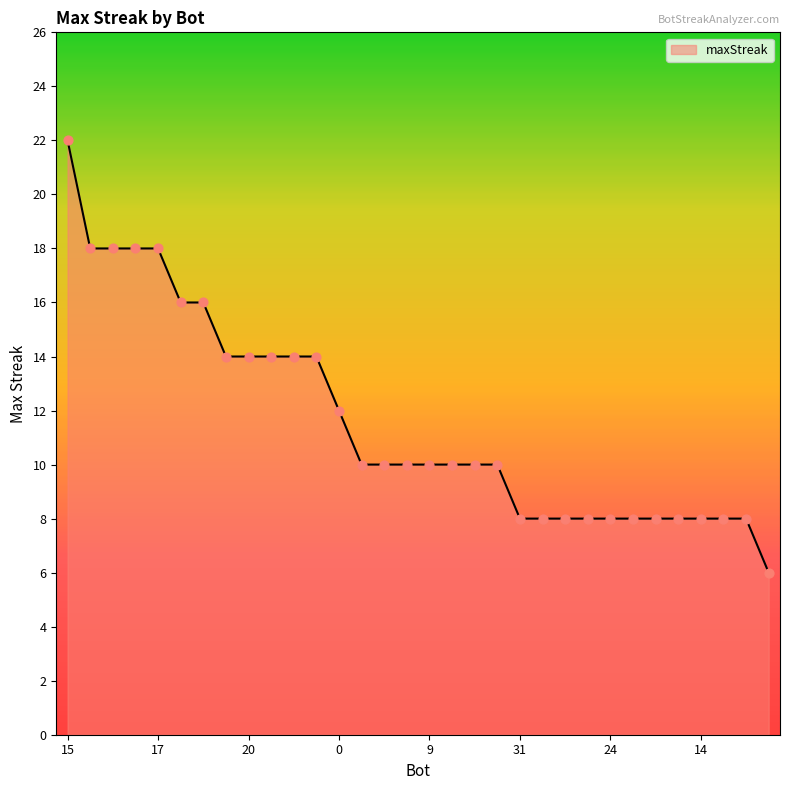

What is the difference between the maximum and minimum values?

16